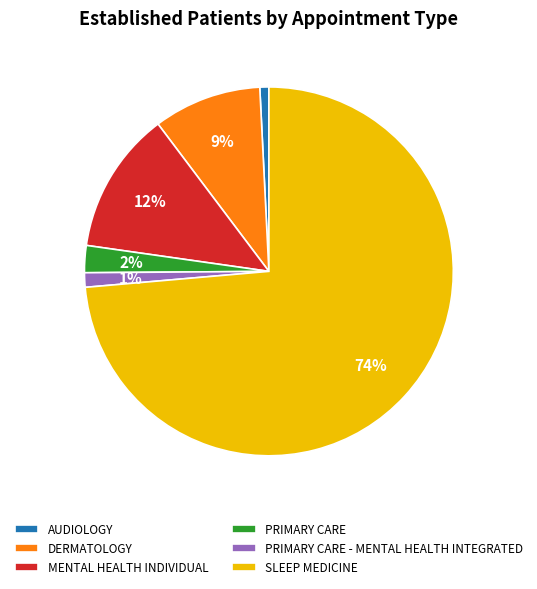

Do MENTAL HEALTH INDIVIDUAL and PRIMARY CARE together represent more than half of the pie?

No